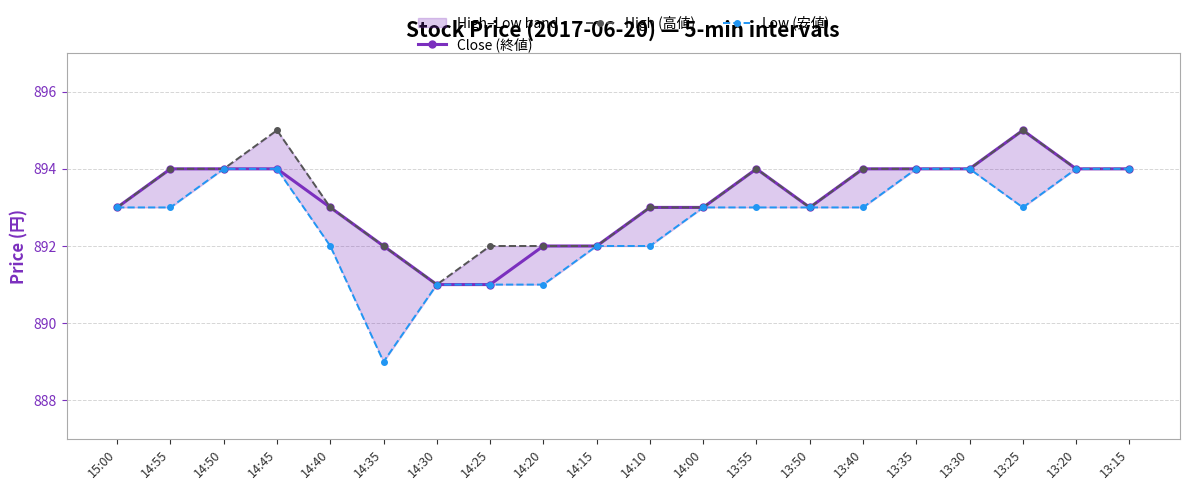

Rank the categories by High (高値) value from highest to lowest.

14:45, 13:25, 14:55, 14:50, 13:55, 13:40, 13:35, 13:30, 13:20, 13:15, 15:00, 14:40, 14:10, 14:00, 13:50, 14:35, 14:25, 14:20, 14:15, 14:30